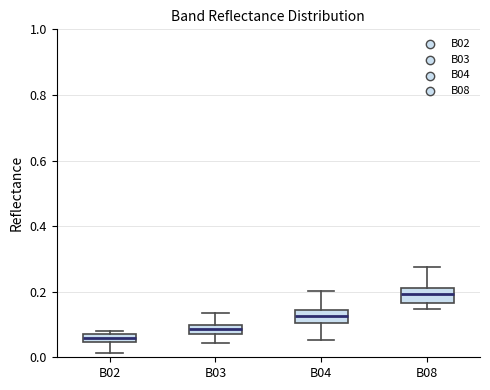

Which box has the highest median line?

B08